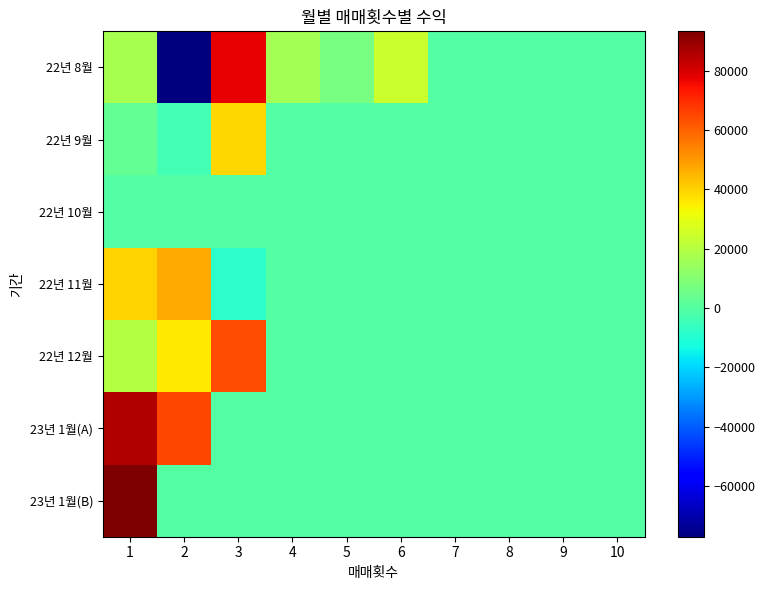

At which category is the sum across all series the highest?

1